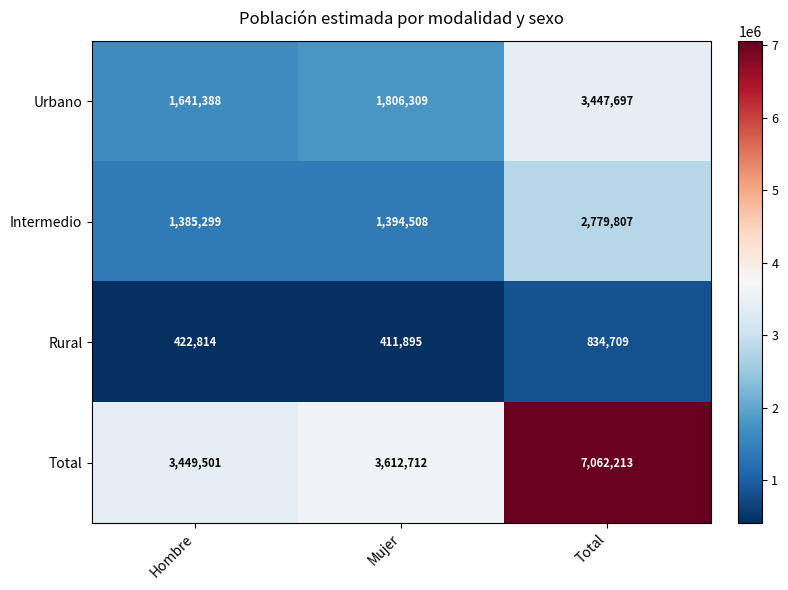

The value of Total at Hombre is 1273504. True or false?

False